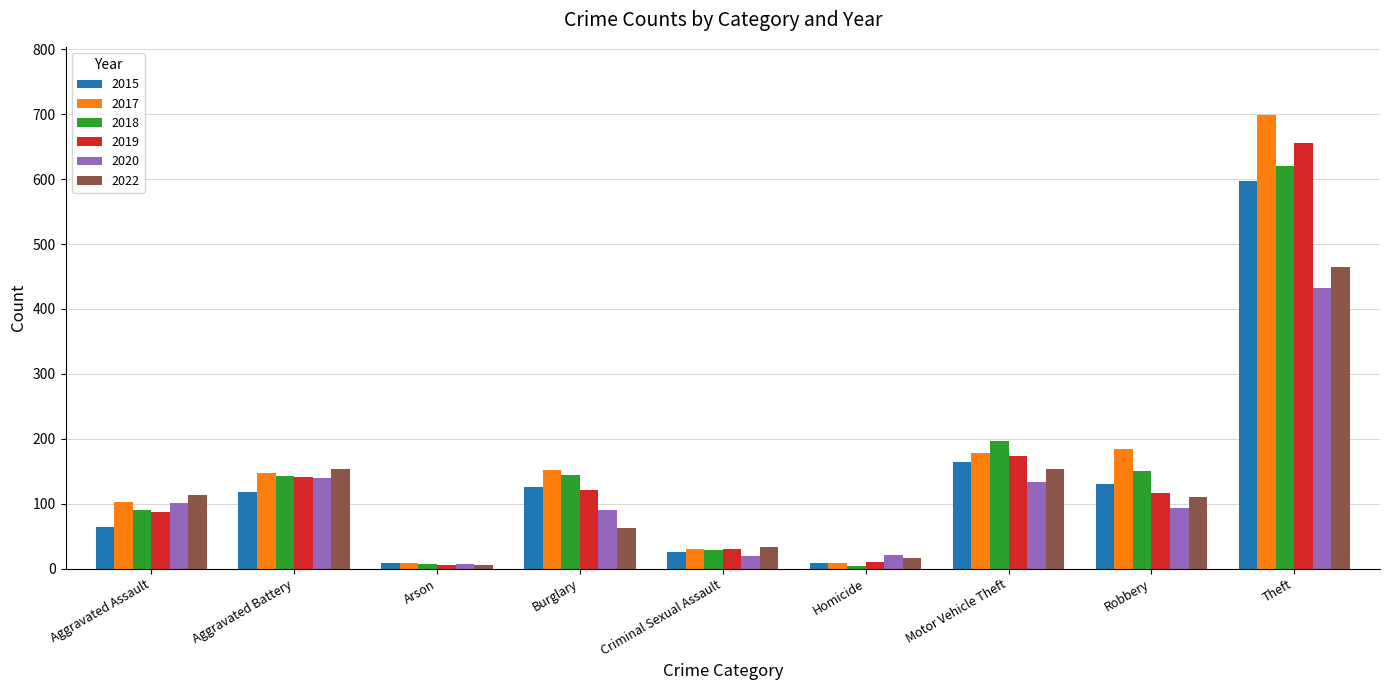

True or false: 2019 has a value of 112 at Motor Vehicle Theft.

False